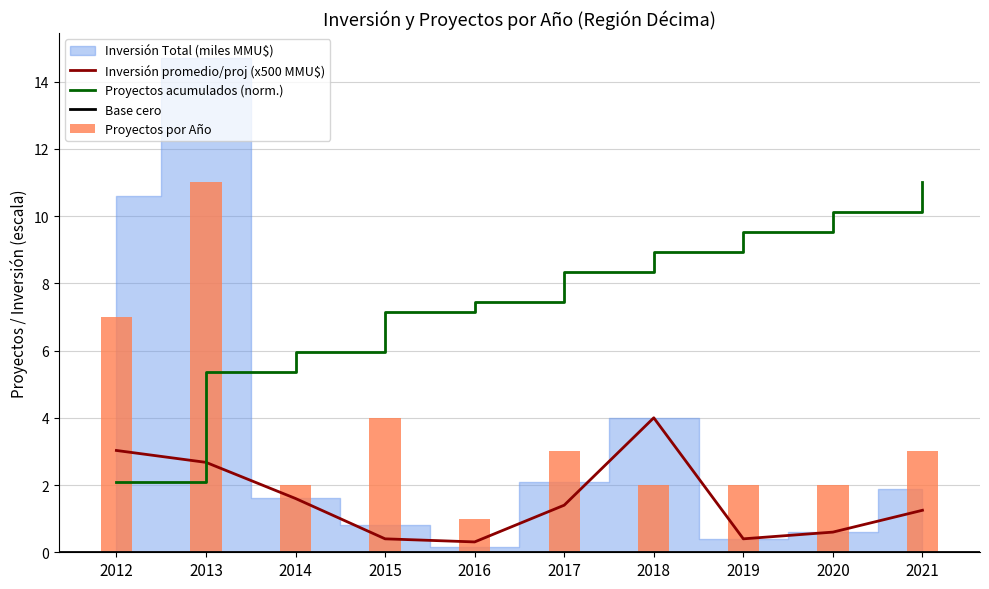

Where is the data nearest to the value 6?

2012